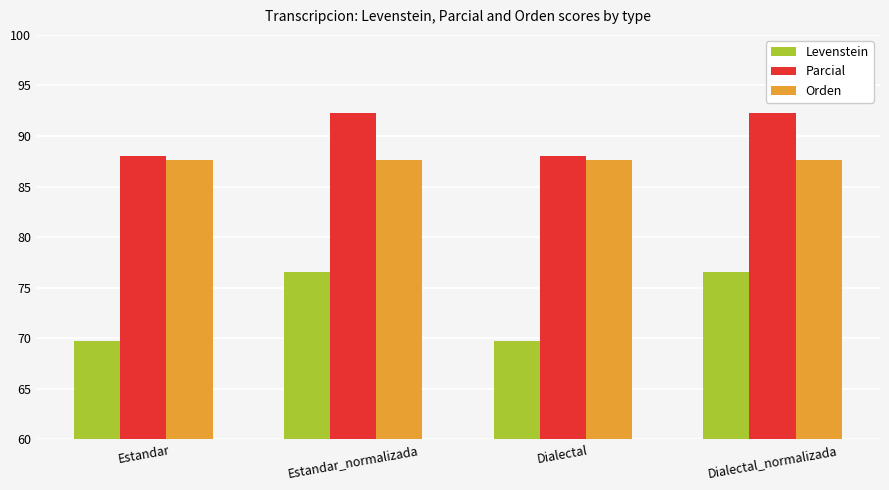

Is the value of Levenstein at Estandar_normalizada greater than the value of Parcial at Dialectal?

No